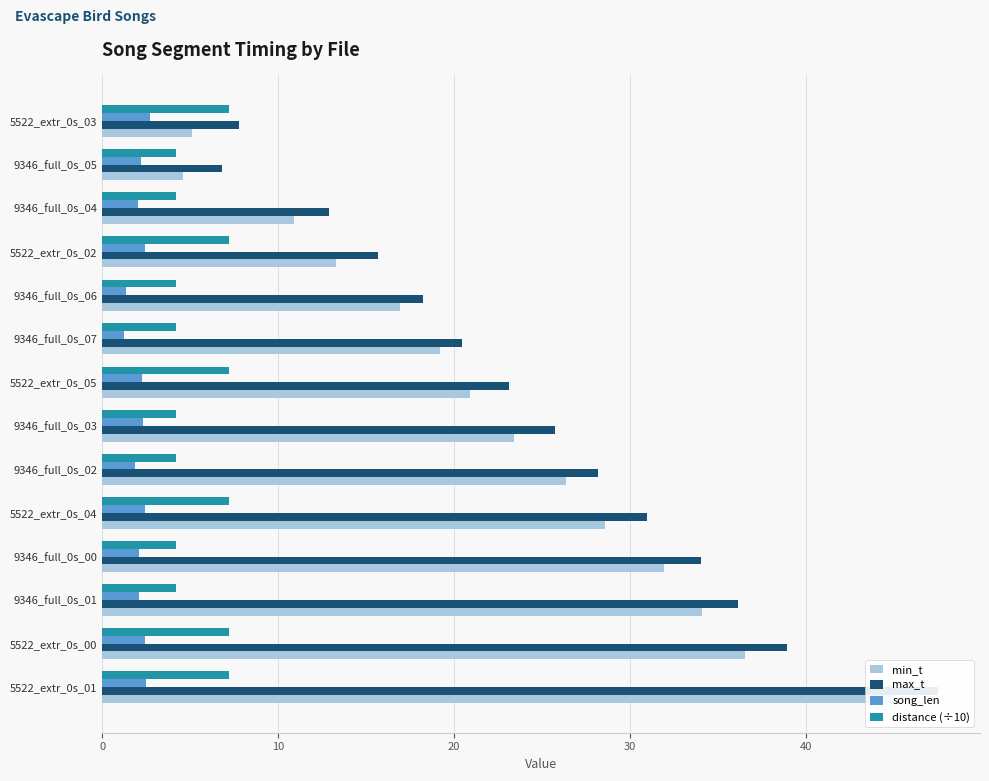

Reading left to right, transcribe all the data shown in this chart.

min_t: 5.1	4.6	10.9	13.3	16.9	19.2	20.9	23.4	26.3	28.6	31.9	34.1	36.5	45.0
max_t: 7.8	6.8	12.9	15.7	18.2	20.4	23.1	25.7	28.2	31.0	34.0	36.1	38.9	47.5
song_len: 2.7	2.2	2.0	2.4	1.3	1.2	2.3	2.3	1.9	2.4	2.1	2.1	2.4	2.5
distance (÷10): 7.2	4.2	4.2	7.2	4.2	4.2	7.2	4.2	4.2	7.2	4.2	4.2	7.2	7.2